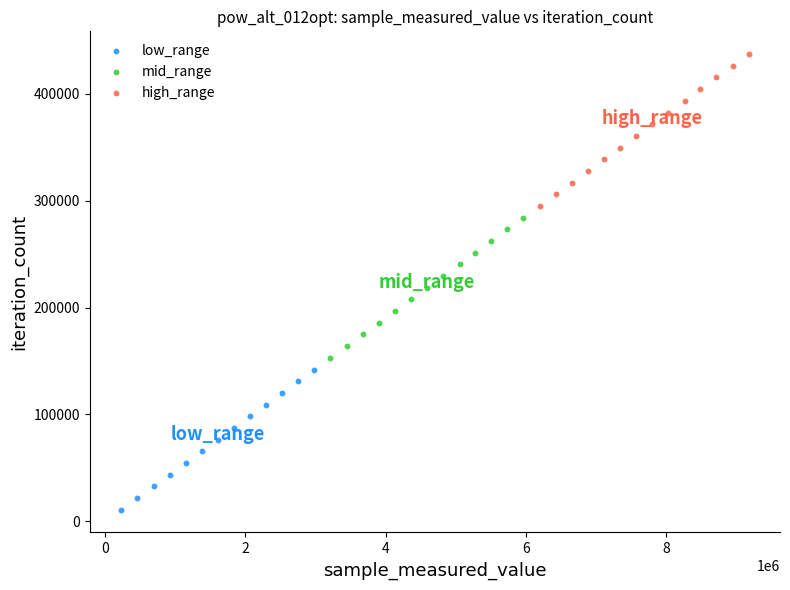

Which series reaches the maximum Y coordinate?

high_range